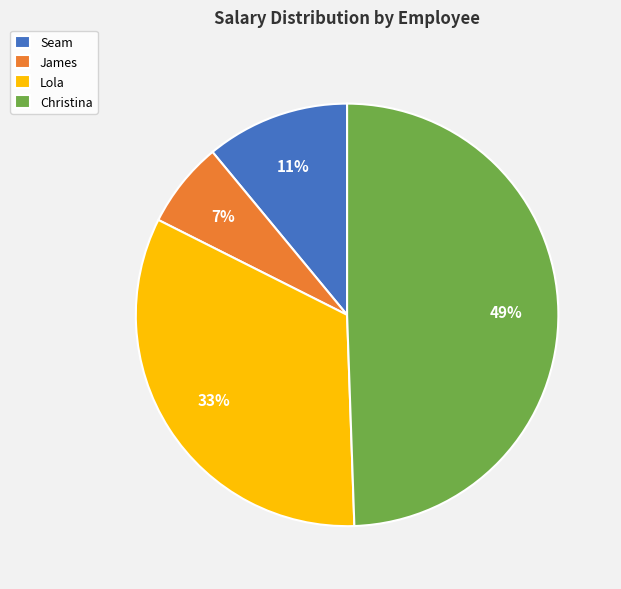

Is the sum of Seam and Lola greater than half?

No